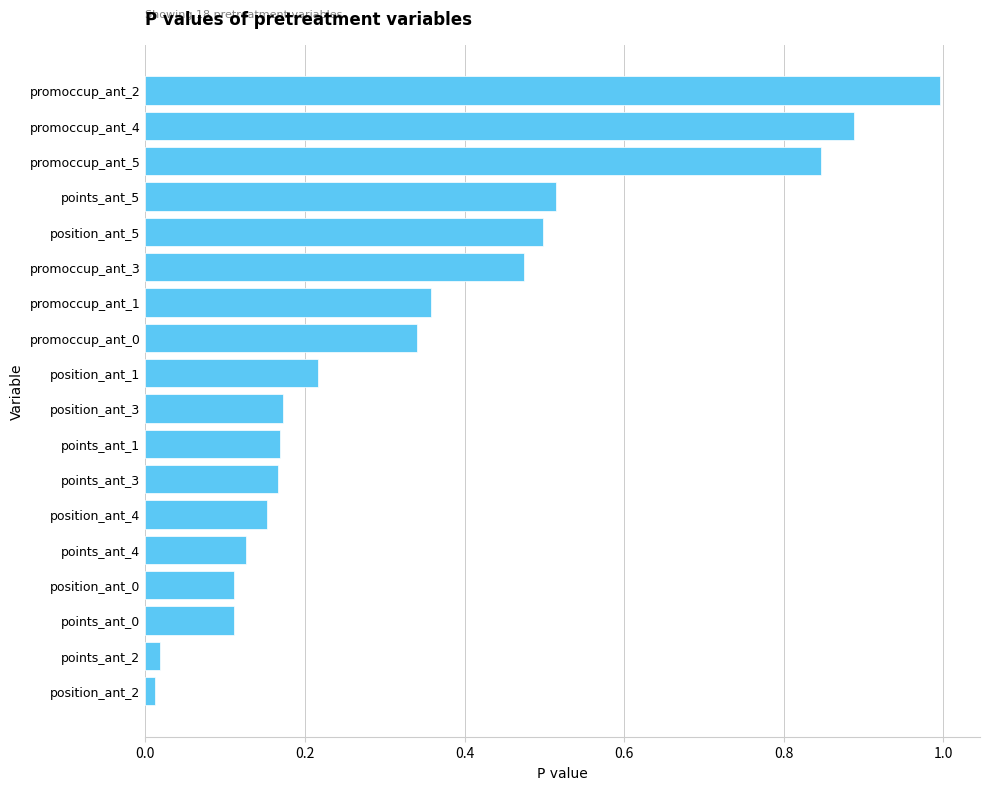

Does the chart contain any negative values?

No